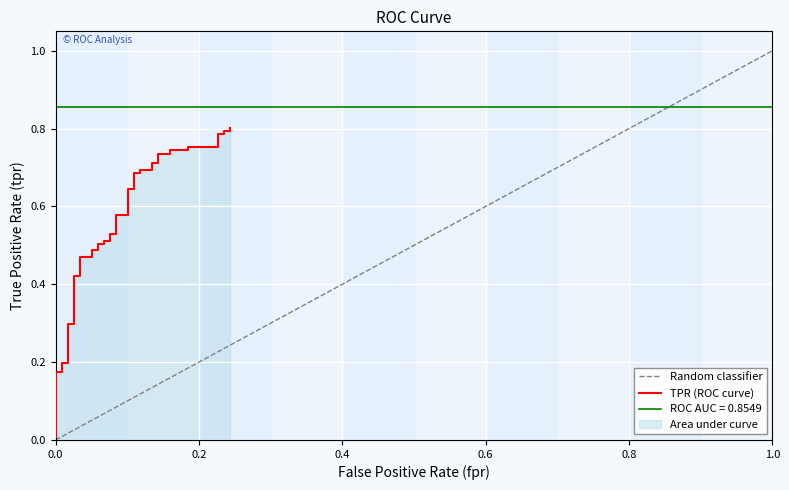

Where is the data nearest to the value 0?

fpr